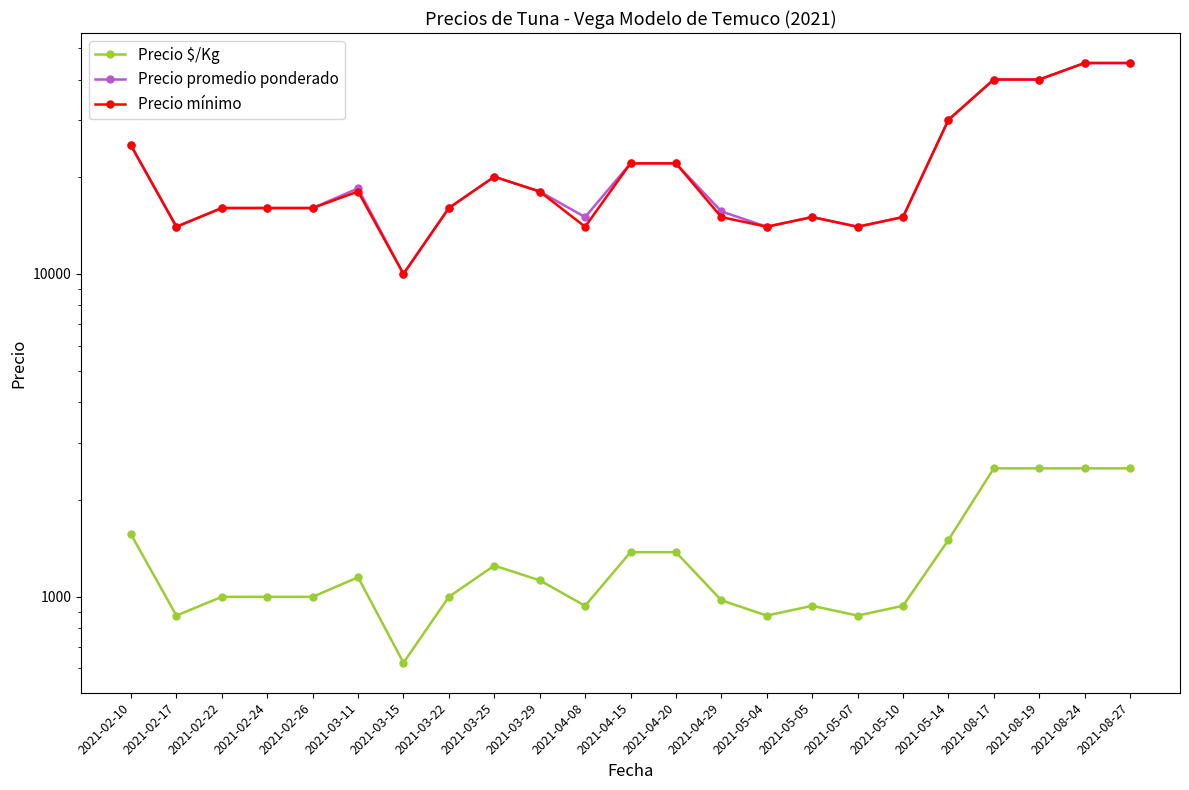

Does the chart have visible grid lines?

No